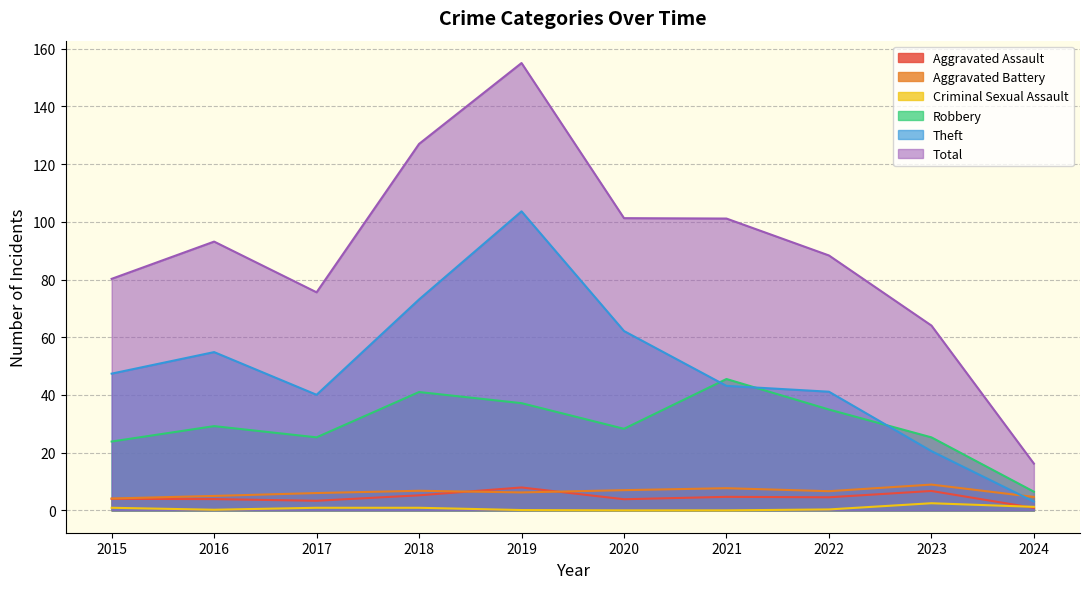

At which label does Robbery first exceed 29?

2016